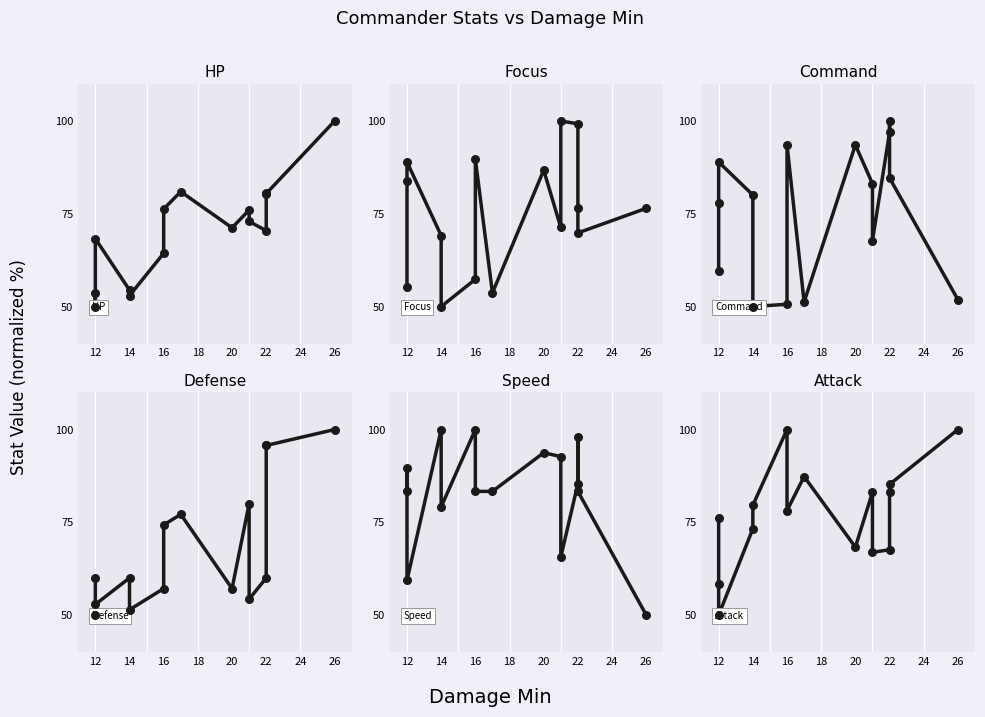

Which series has the largest total across all categories?

Speed